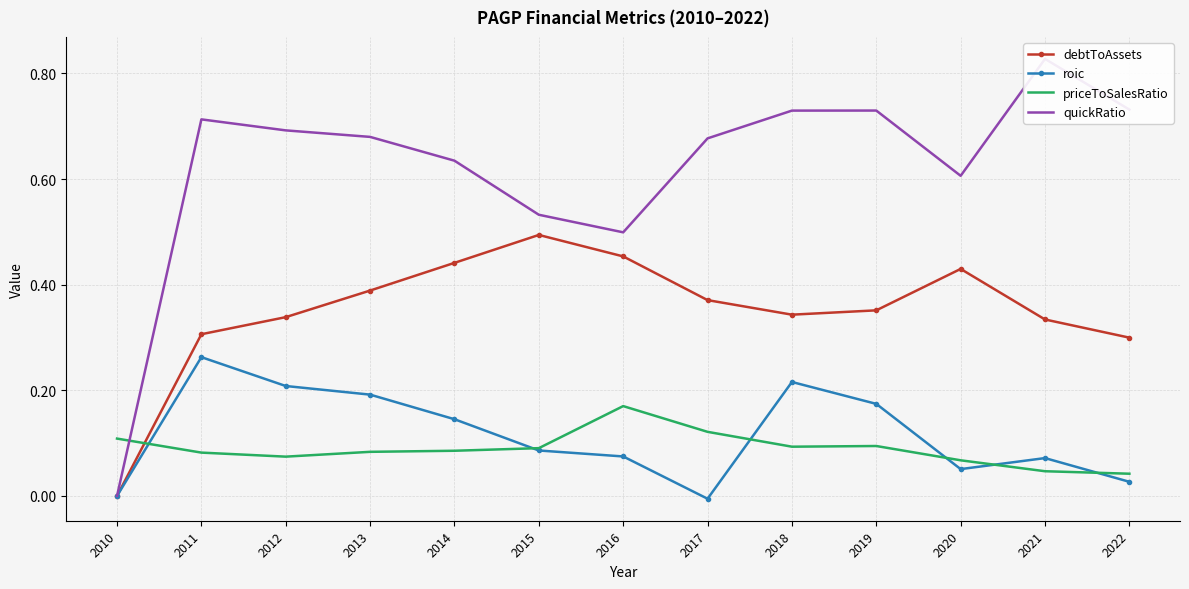

What is the approximate value of quickRatio at 2014?

0.6